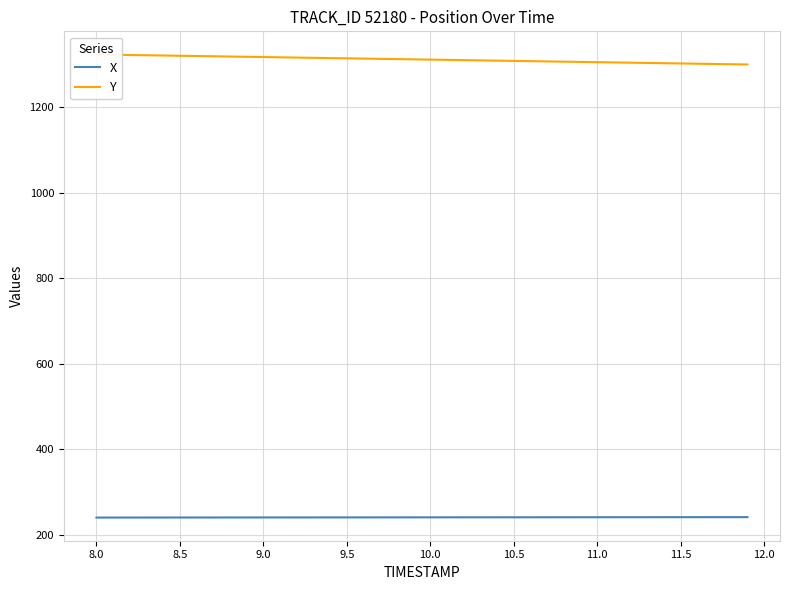

Does the chart display data point markers on the line(s)?

No